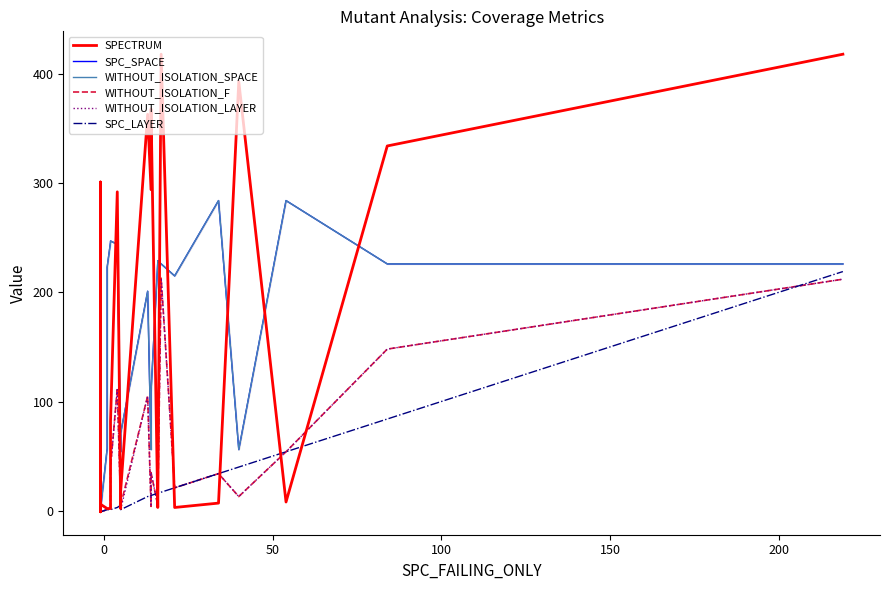

True or false: WITHOUT_ISOLATION_SPACE has more than 1 points higher than both neighbors.

True